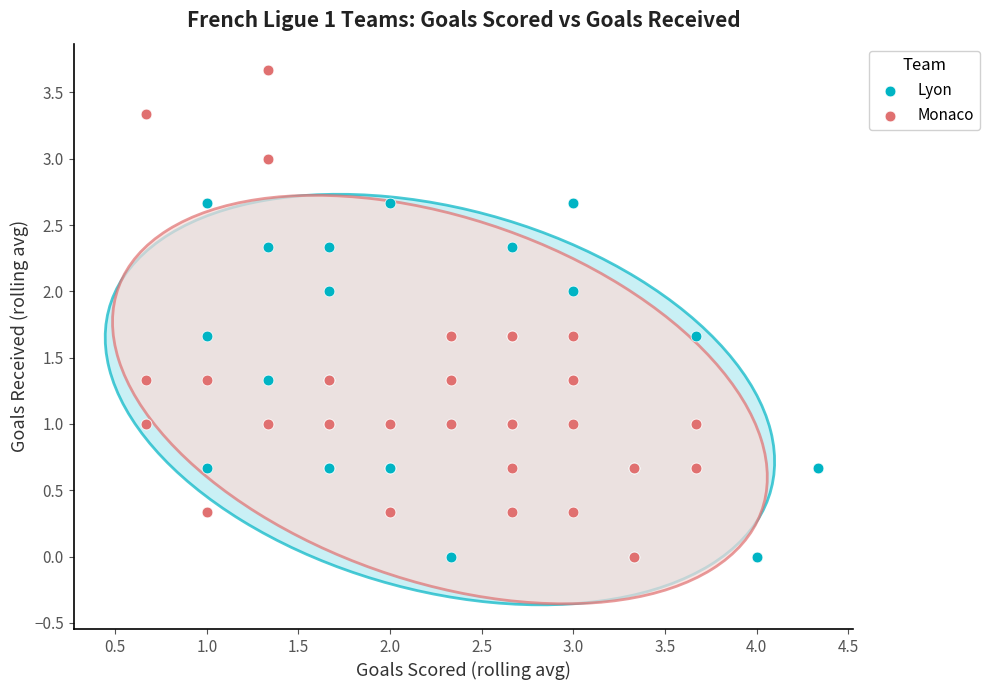

Which series has the largest Y range (max minus min)?

Monaco